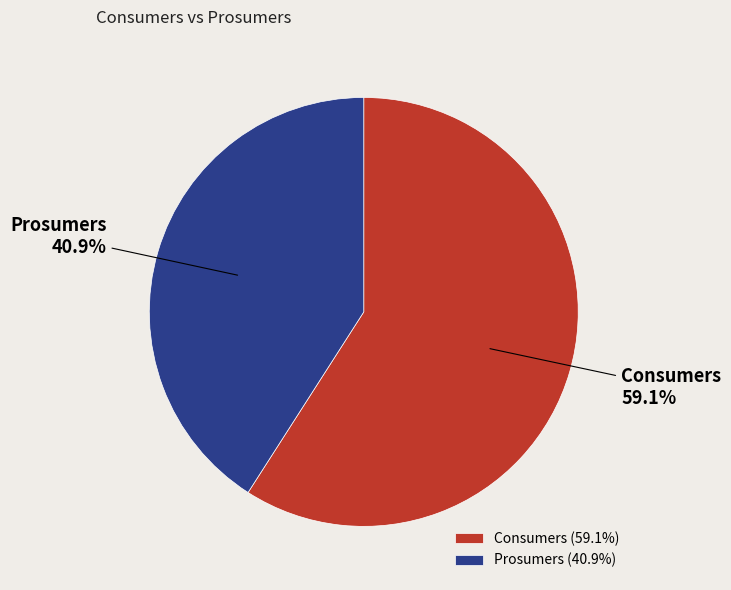

To the nearest percent, what is the difference between the largest and smallest slice percentages?

18%